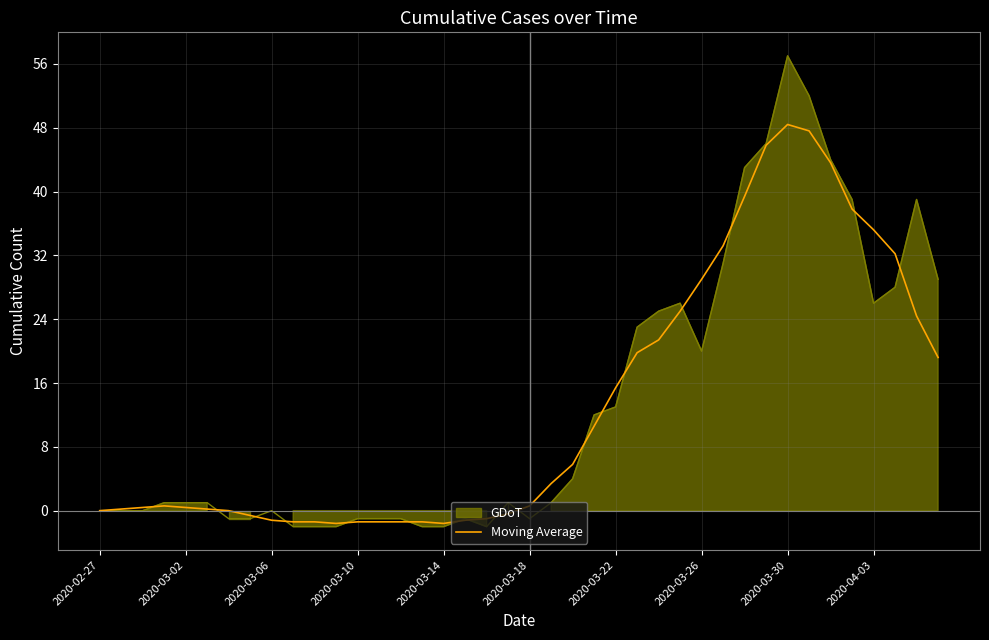

At which category does the chart reach its minimum across all series?

11